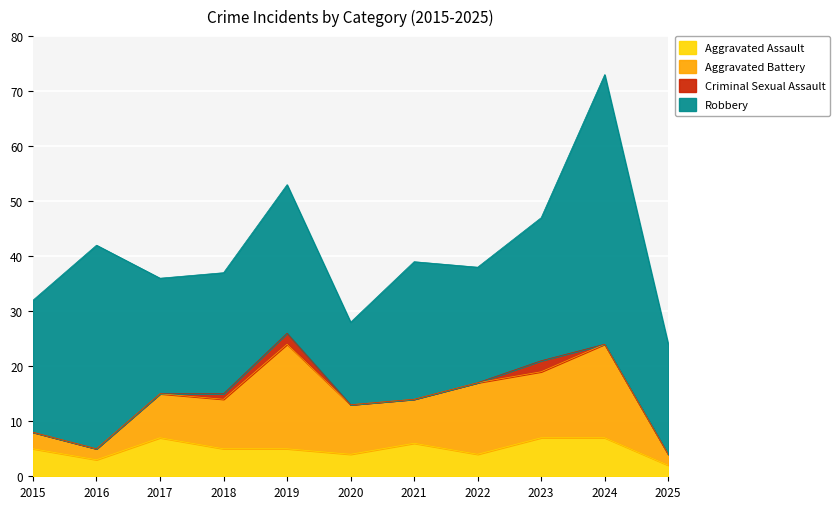

At how many categories does at least one series exceed 29?

2